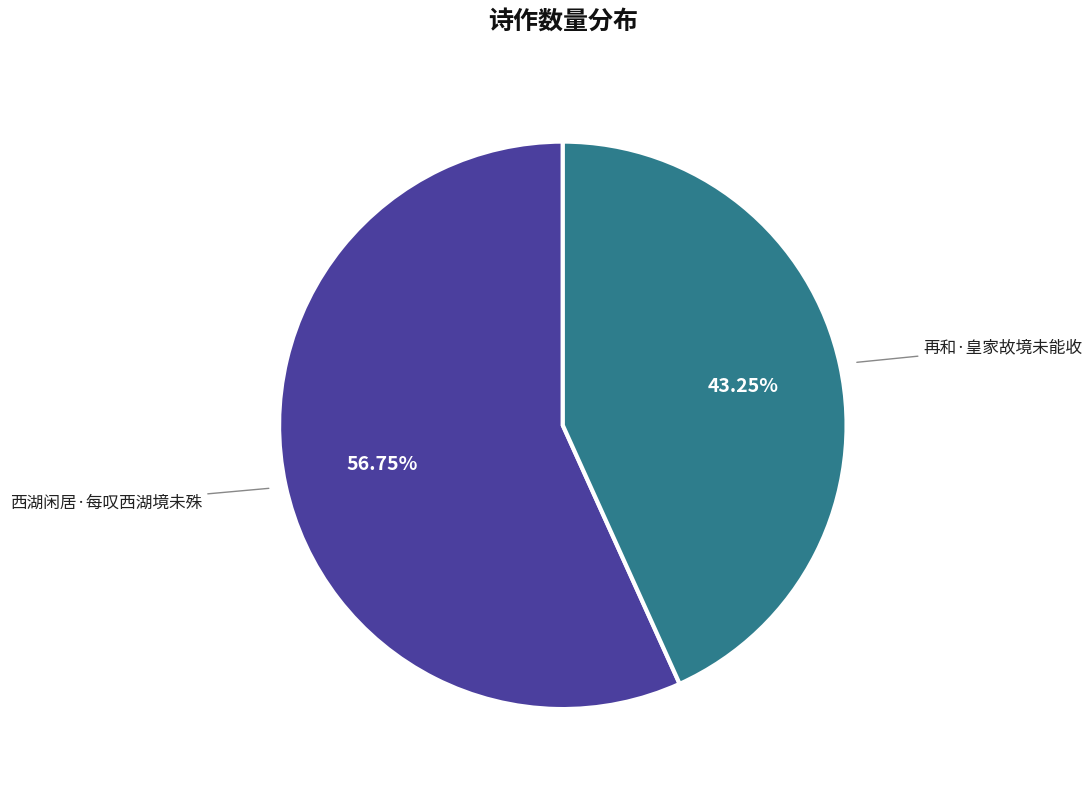

The 再和·皇家故境未能收 slice represents 30% of the pie. True or false?

False